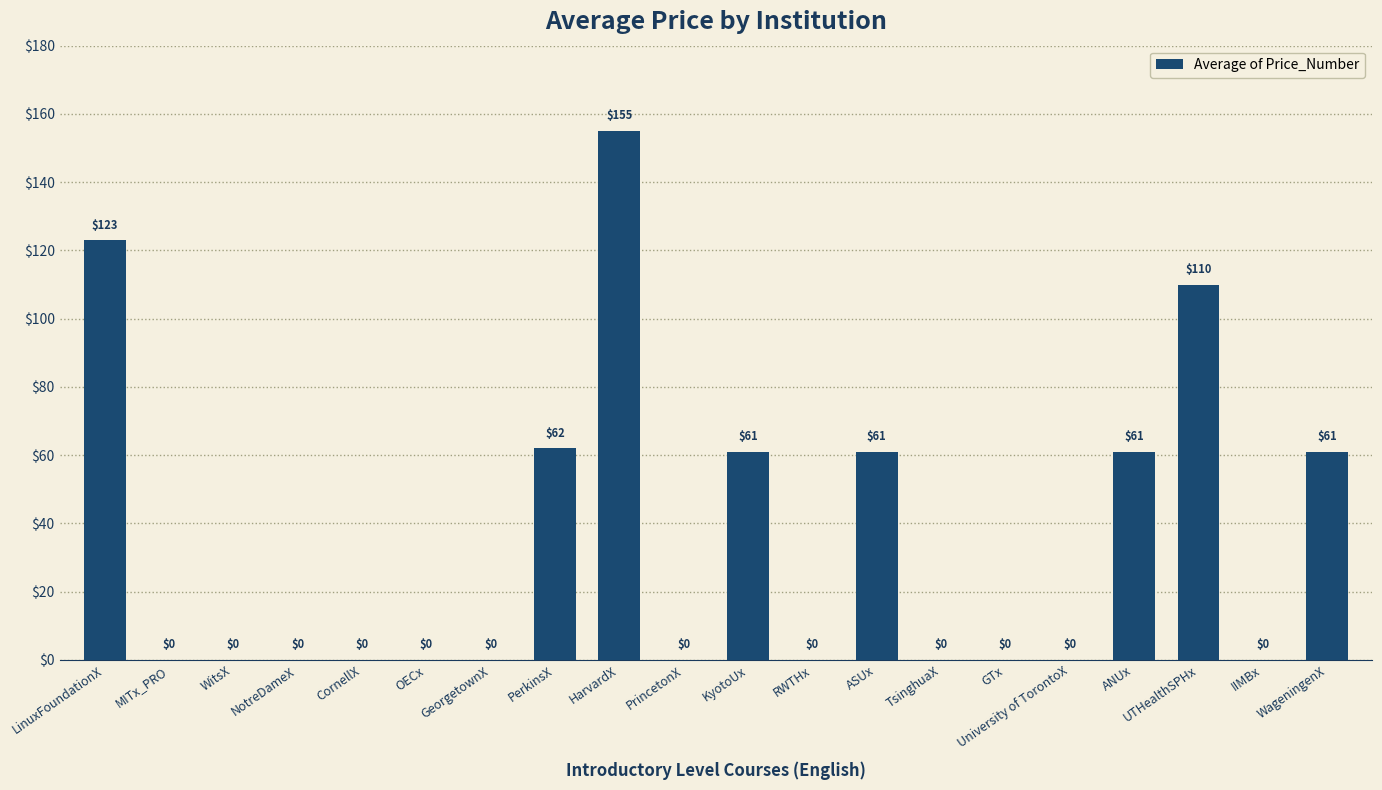

What is the sum of all values?

694